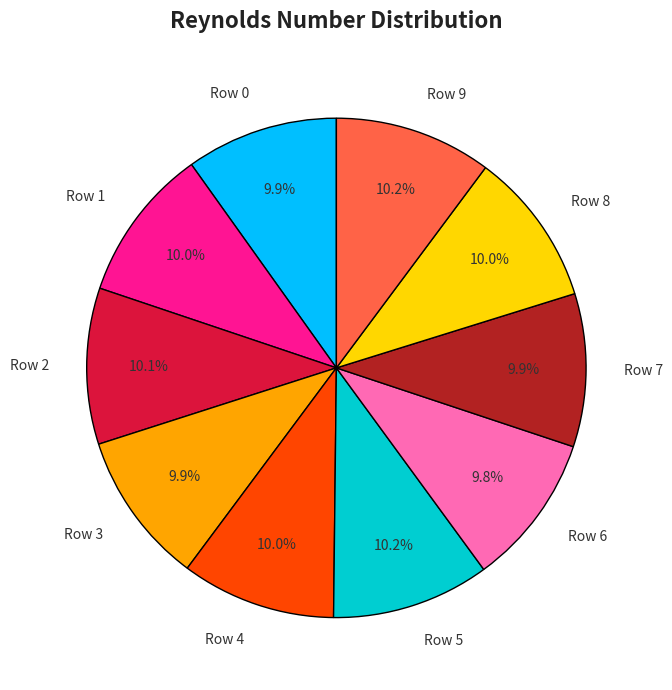

What percentage do Row 0 and Row 8 together represent?

19.9%